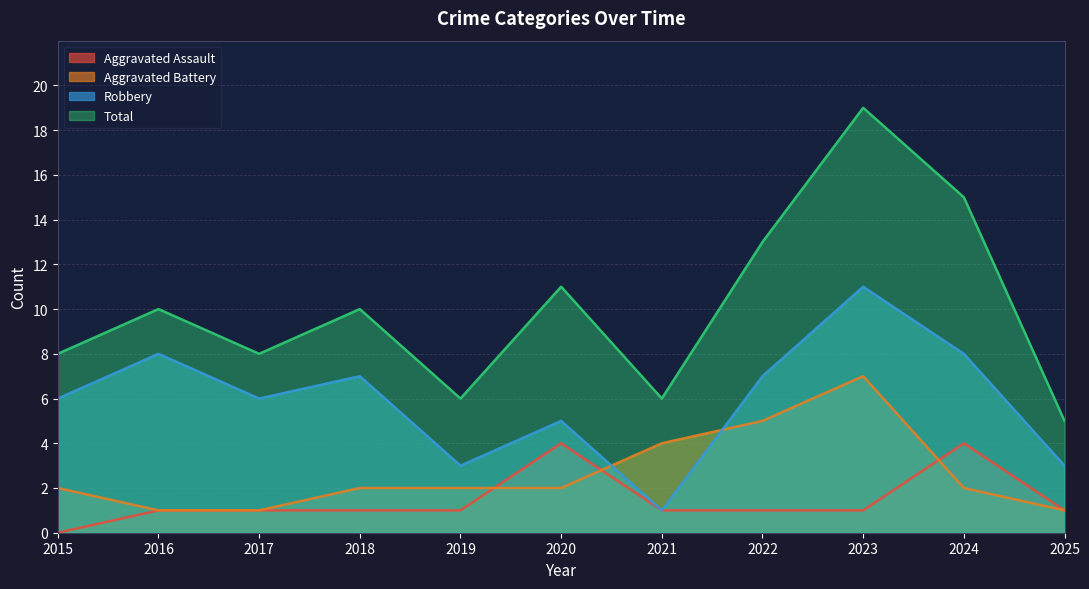

Between 2017 and 2016, which is larger?

2017